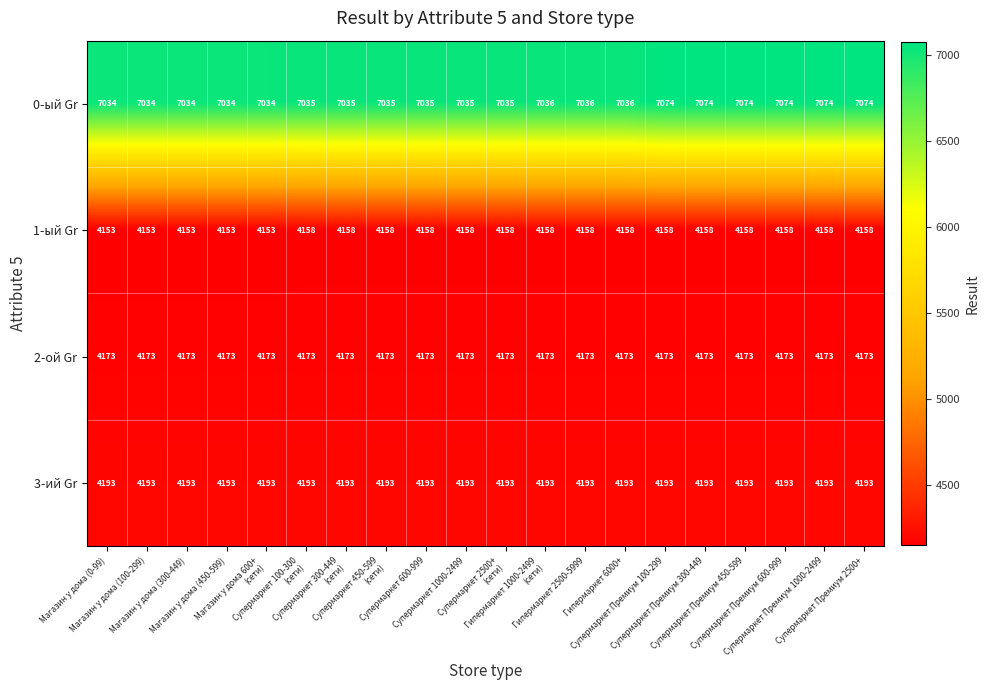

Which series has the largest range (max minus min)?

0-ый Gr